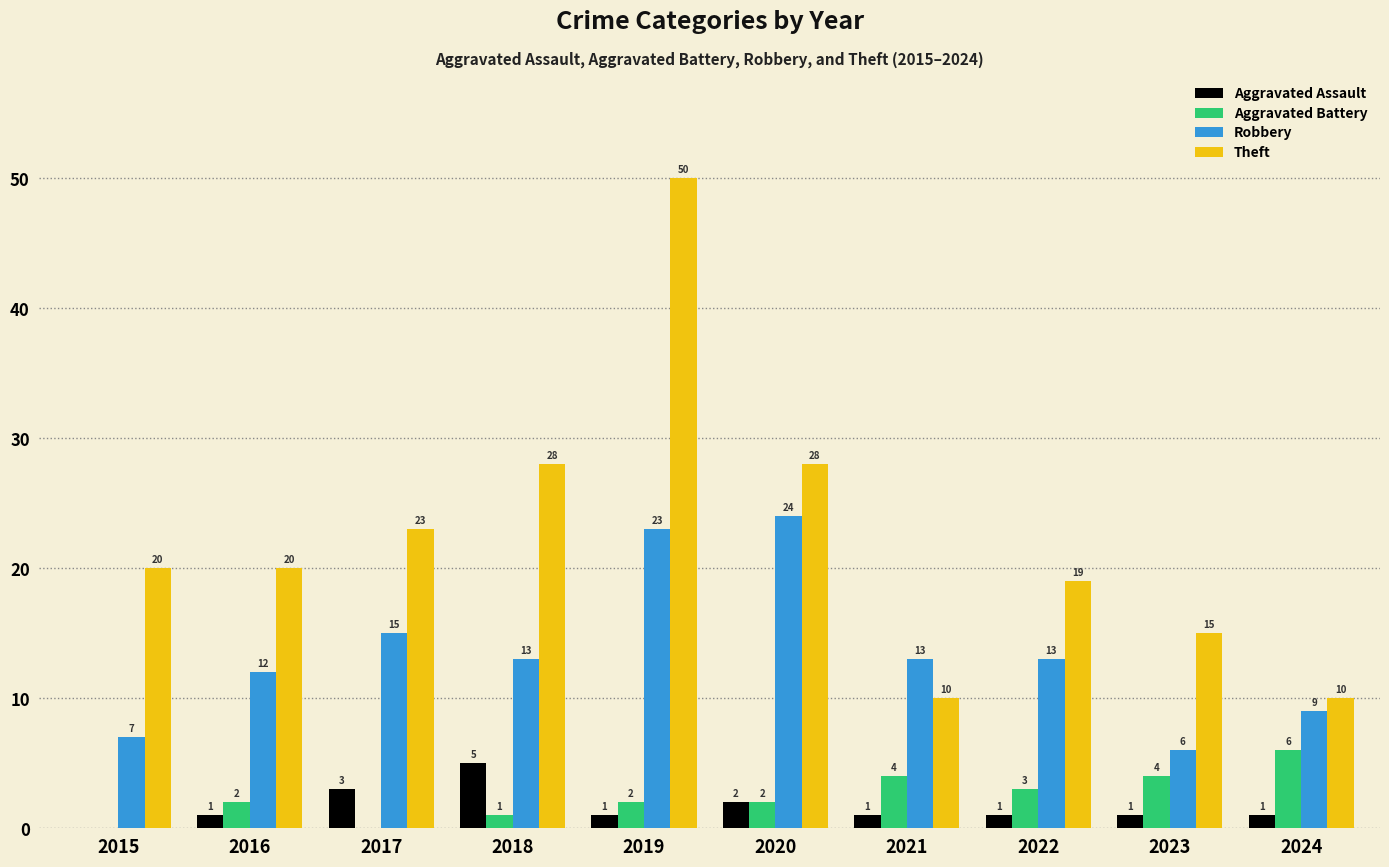

What is the sum of all Aggravated Battery values?

24